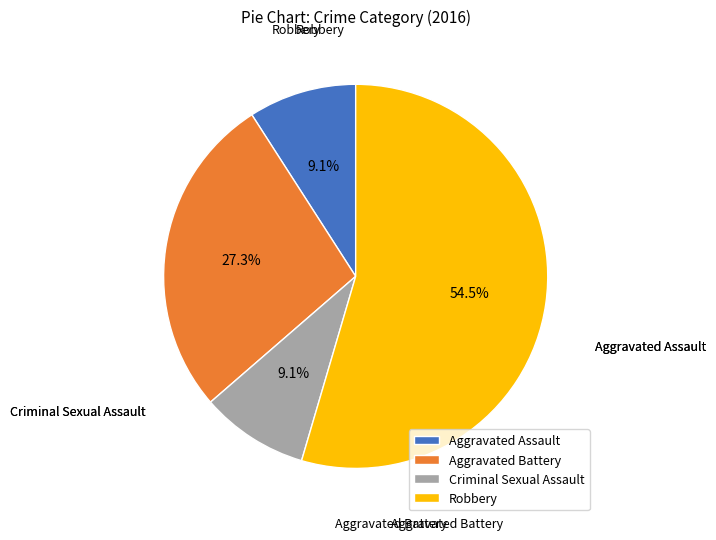

What portion of the pie excludes Criminal Sexual Assault?

90.9%